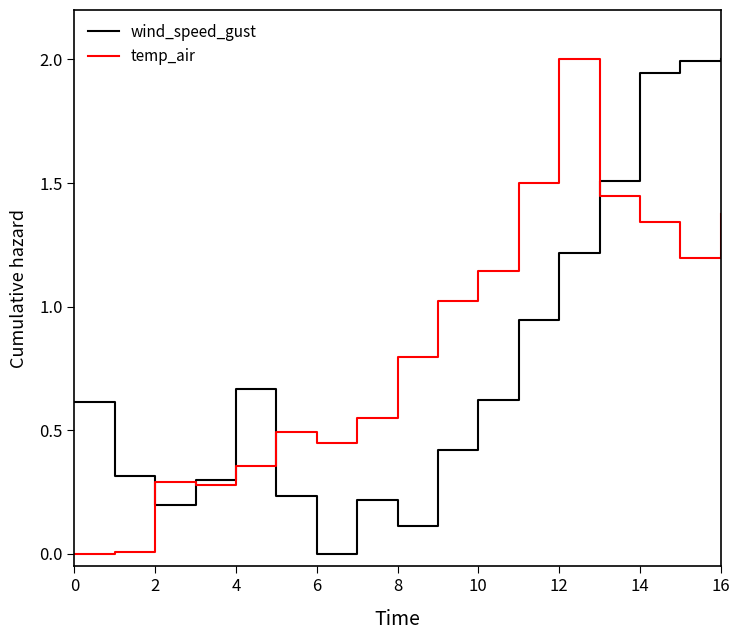

What is the highest value of the wind_speed_gust series?

2.0